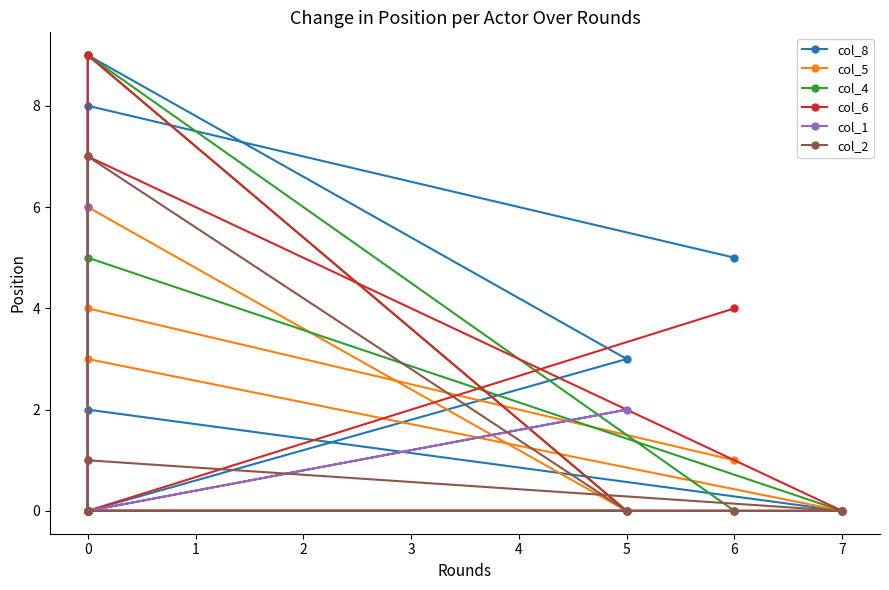

What is the total value across all series at 0?

10